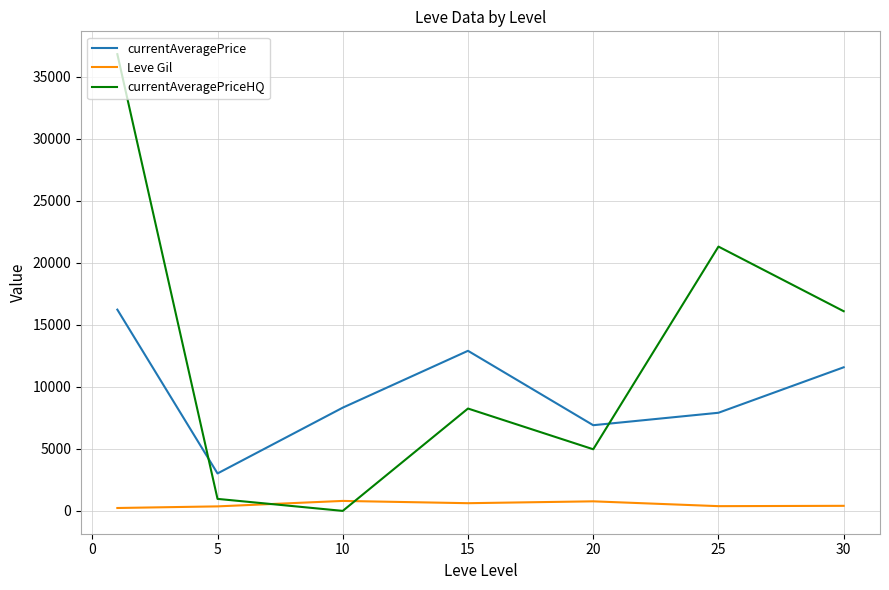

List the series in order of their overall mean, highest first.

currentAveragePriceHQ, currentAveragePrice, Leve Gil